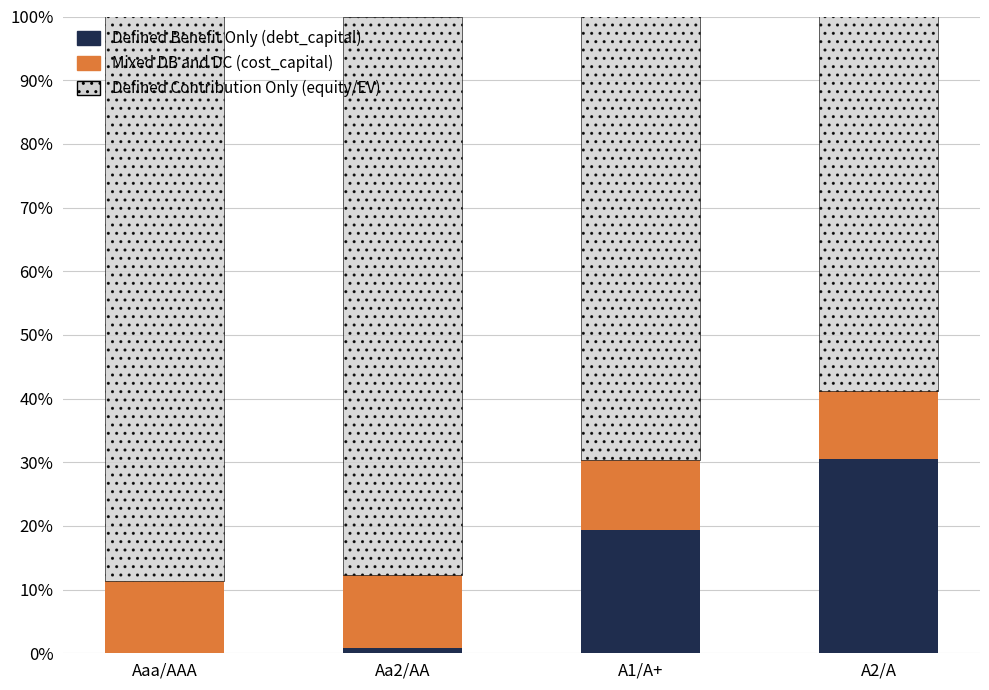

What are all the series names shown in the legend?

Defined Benefit Only (debt_capital), Mixed DB and DC (cost_capital), Defined Contribution Only (equity/EV)